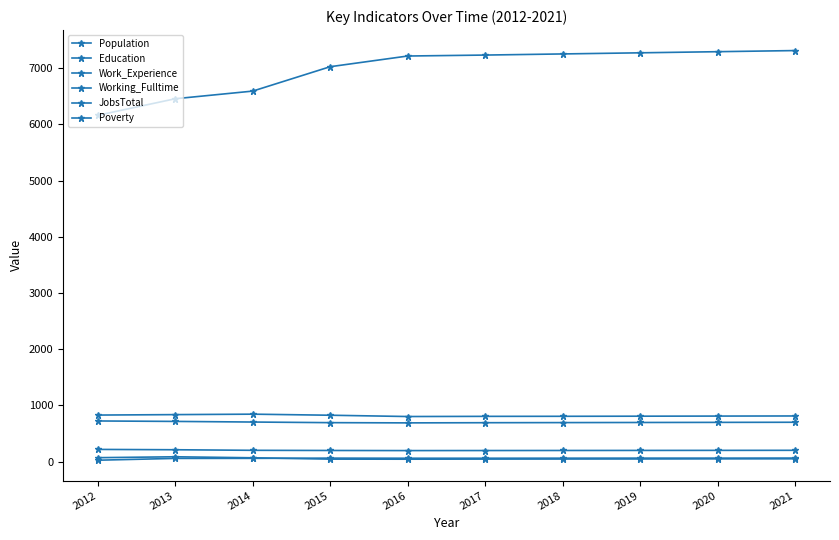

How many categories are shown in the chart?

10